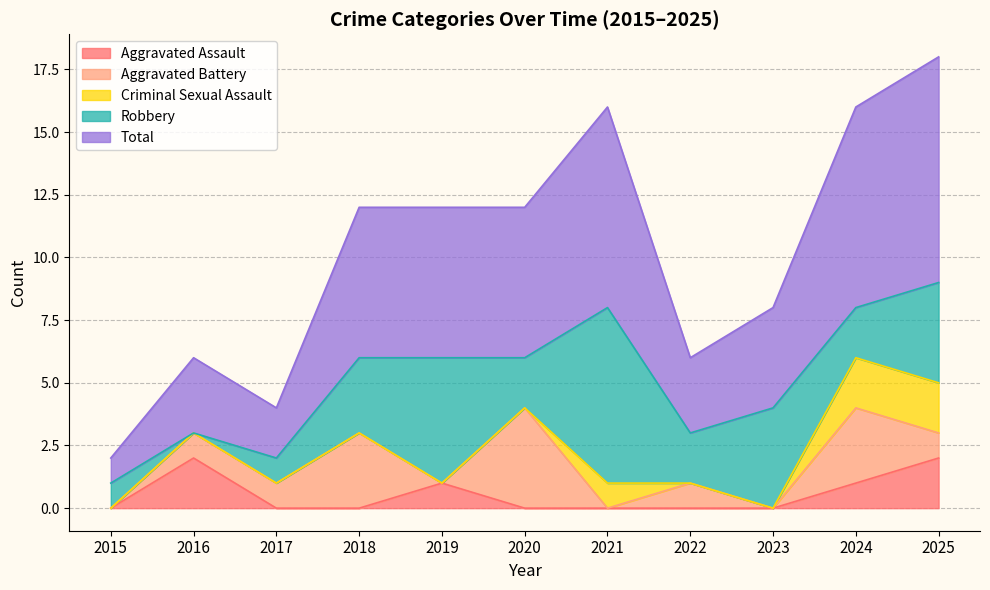

What is the maximum value shown in the chart?

9